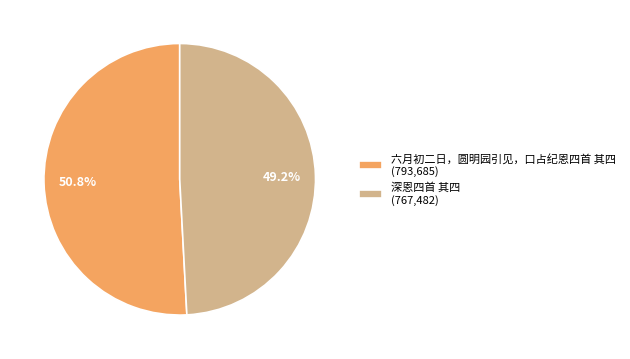

What is the ratio of the value at 深恩四首 其四 (767,482) to the value at 六月初二日，圆明园引见，口占纪恩四首 其四 (793,685)?

1.0